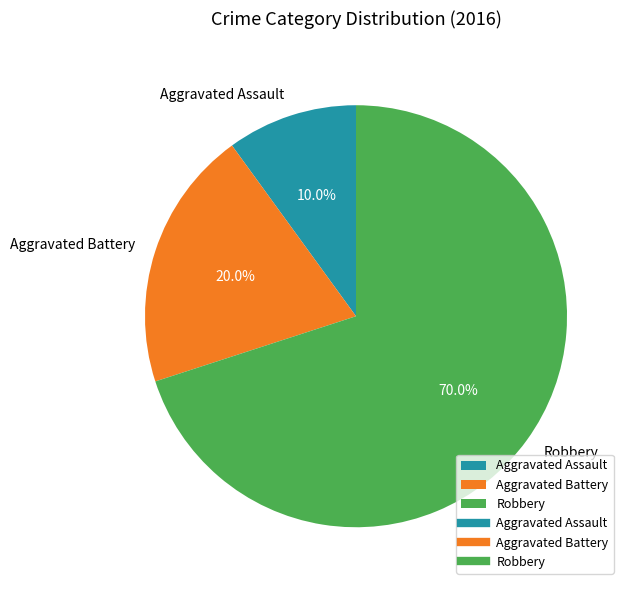

What percentage is the Robbery slice, to the nearest percent?

70%